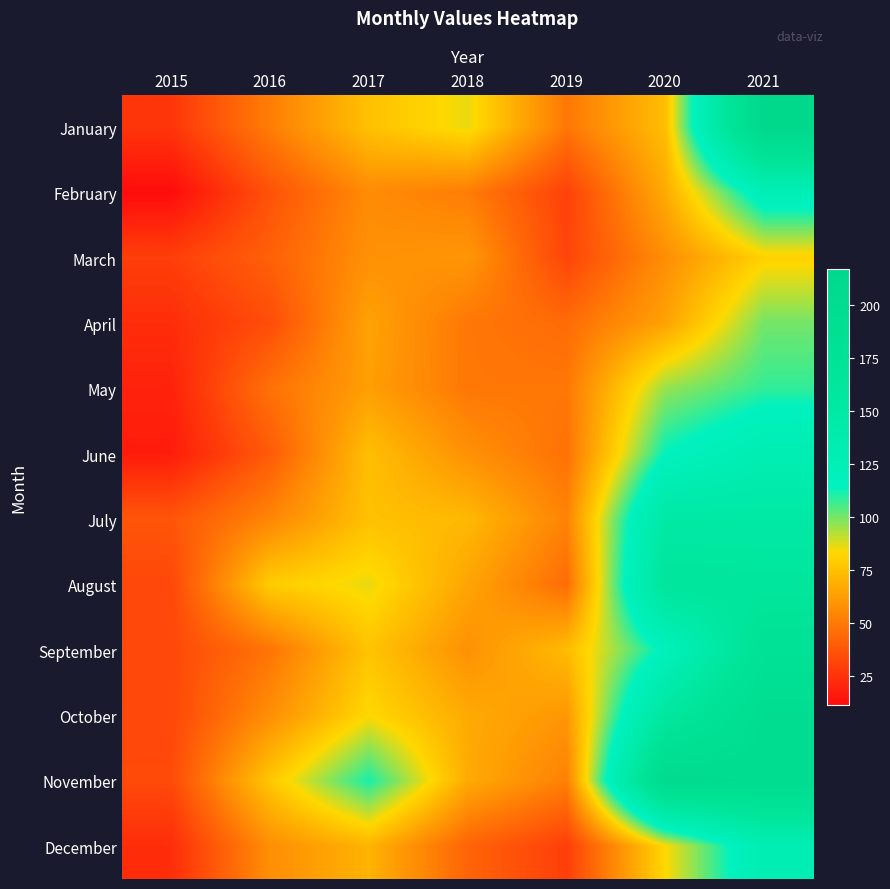

Reading right to left, extract all data points from this chart.

January: 2021=217	2020=74	2019=49	2018=86	2017=75	2016=51	2015=26
February: 2021=125	2020=67	2019=30	2018=51	2017=56	2016=36	2015=11
March: 2021=81	2020=57	2019=31	2018=60	2017=58	2016=41	2015=29
April: 2021=100	2020=64	2019=45	2018=49	2017=64	2016=34	2015=23
May: 2021=108	2020=96	2019=49	2018=49	2017=63	2016=47	2015=19
June: 2021=130	2020=114	2019=47	2018=58	2017=74	2016=39	2015=17
July: 2021=149	2020=149	2019=53	2018=72	2017=75	2016=54	2015=37
August: 2021=160	2020=163	2019=45	2018=65	2017=86	2016=79	2015=32
September: 2021=177	2020=117	2019=73	2018=58	2017=76	2016=48	2015=32
October: 2021=196	2020=156	2019=60	2018=67	2017=83	2016=57	2015=32
November: 2021=200	2020=207	2019=52	2018=67	2017=111	2016=77	2015=33
December: 2021=130	2020=83	2019=29	2018=42	2017=70	2016=57	2015=23